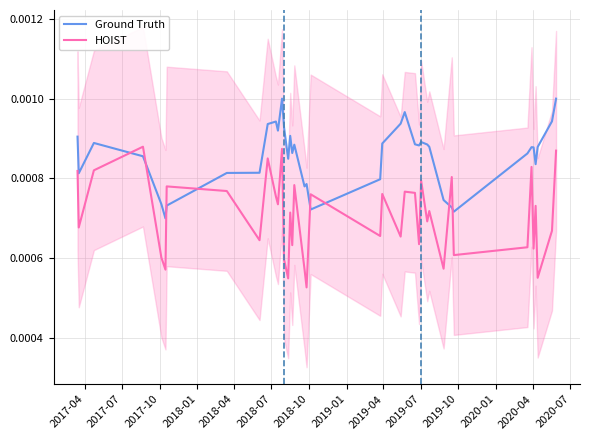

At how many categories does at least one series exceed 0?

40